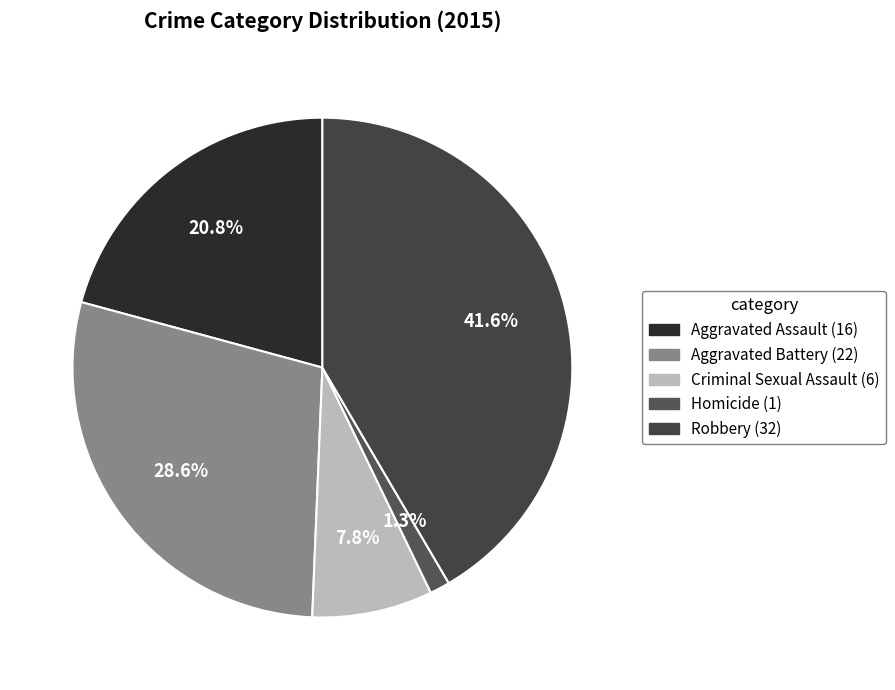

Is there any slice that represents more than half of the pie?

No